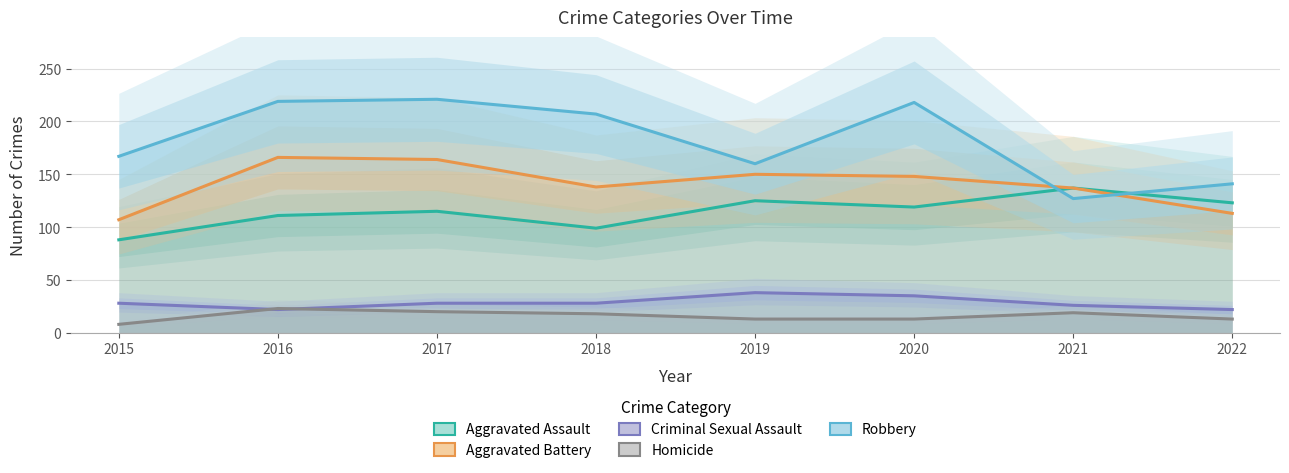

What value does the Criminal Sexual Assault series have at 2017?

28